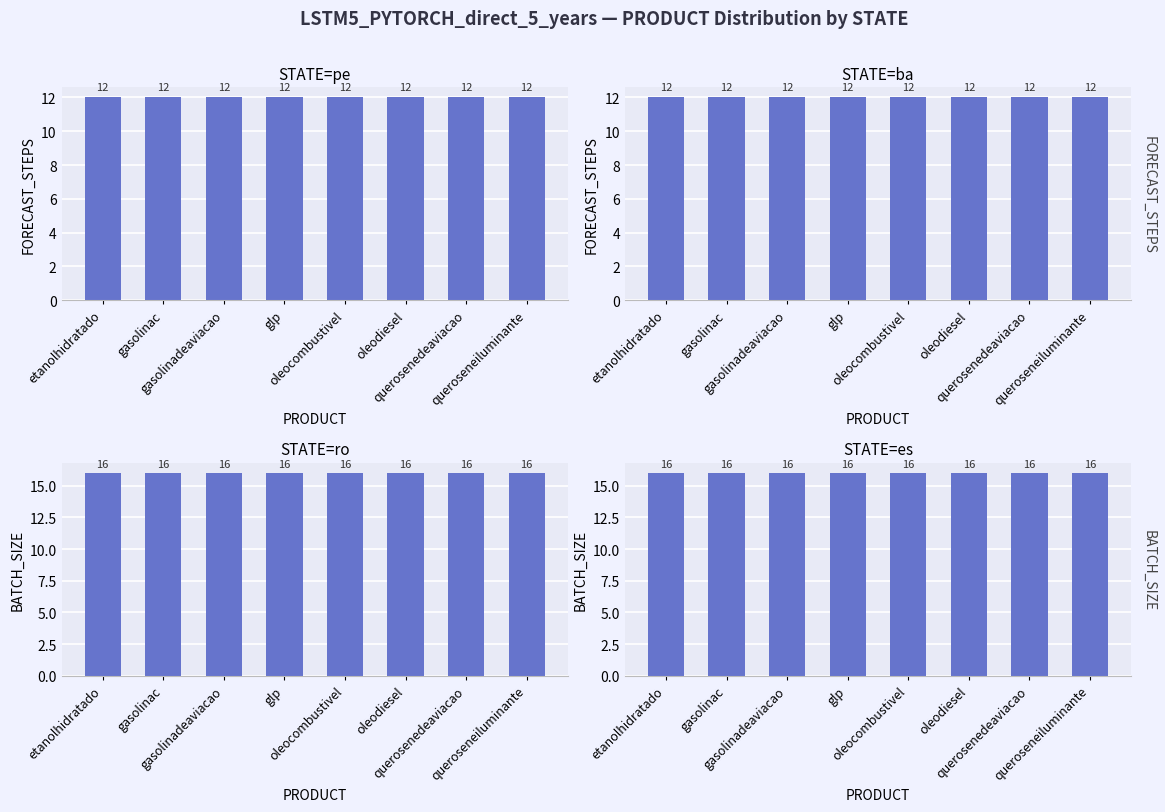

At which label does FORECAST_STEPS reach its peak?

etanolhidratado